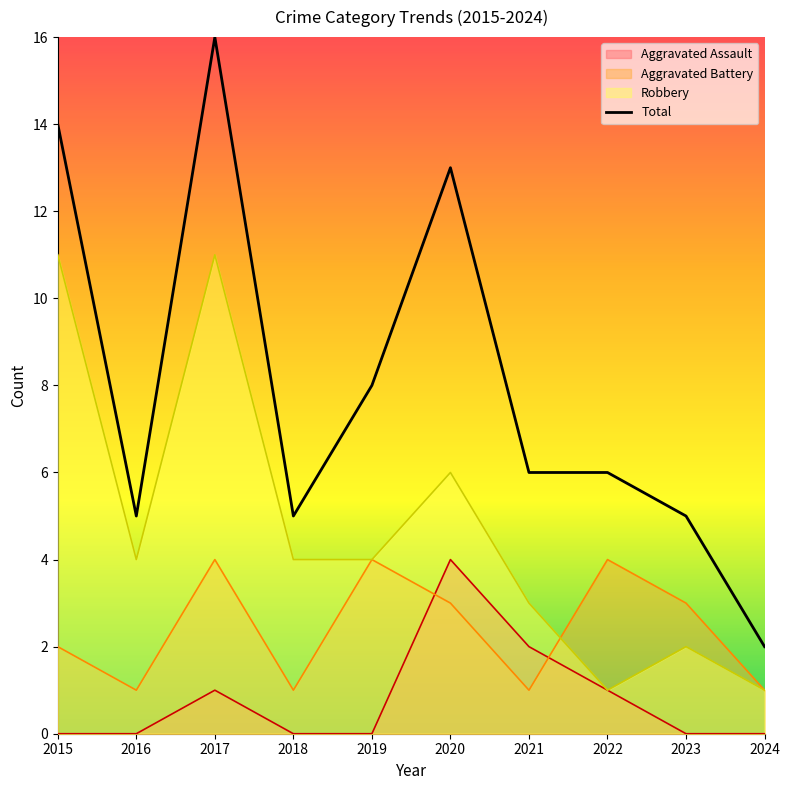

True or false: Total and Robbery intersect in this chart.

False